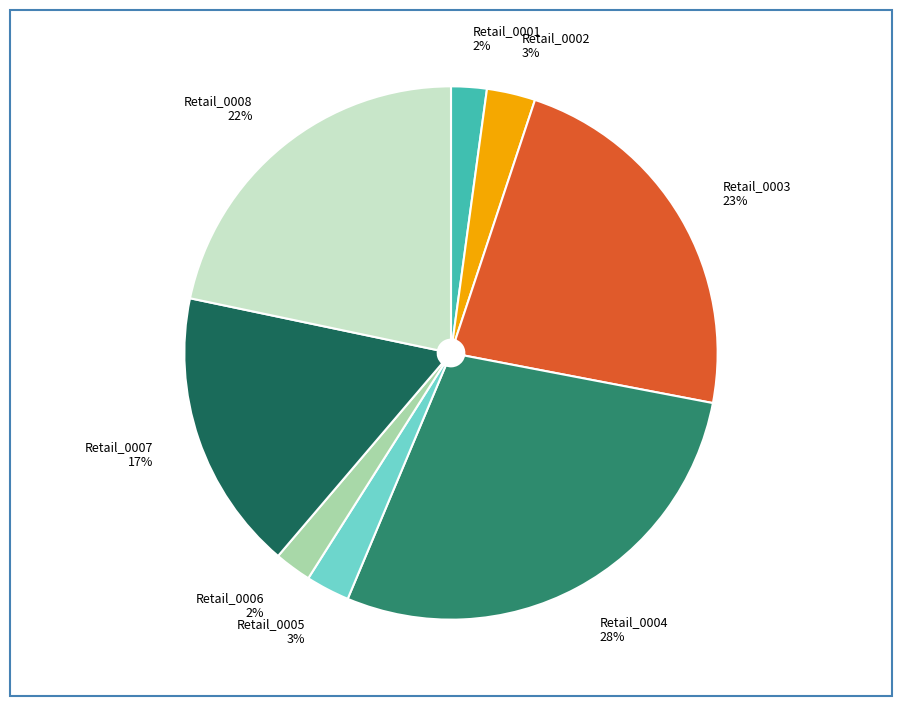

Does Retail_0004 account for over 50% of the chart?

No